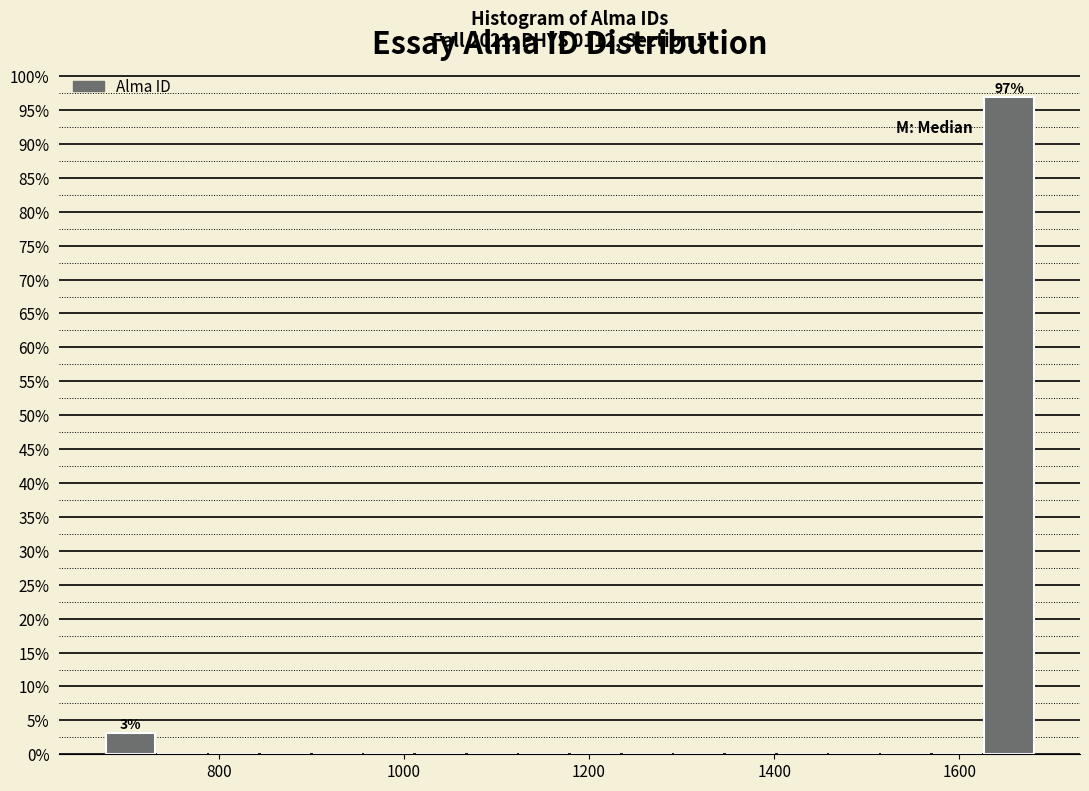

Around what value on the x-axis is the tallest bar? Give the approximate position of its centre, as read against the axis.

1660